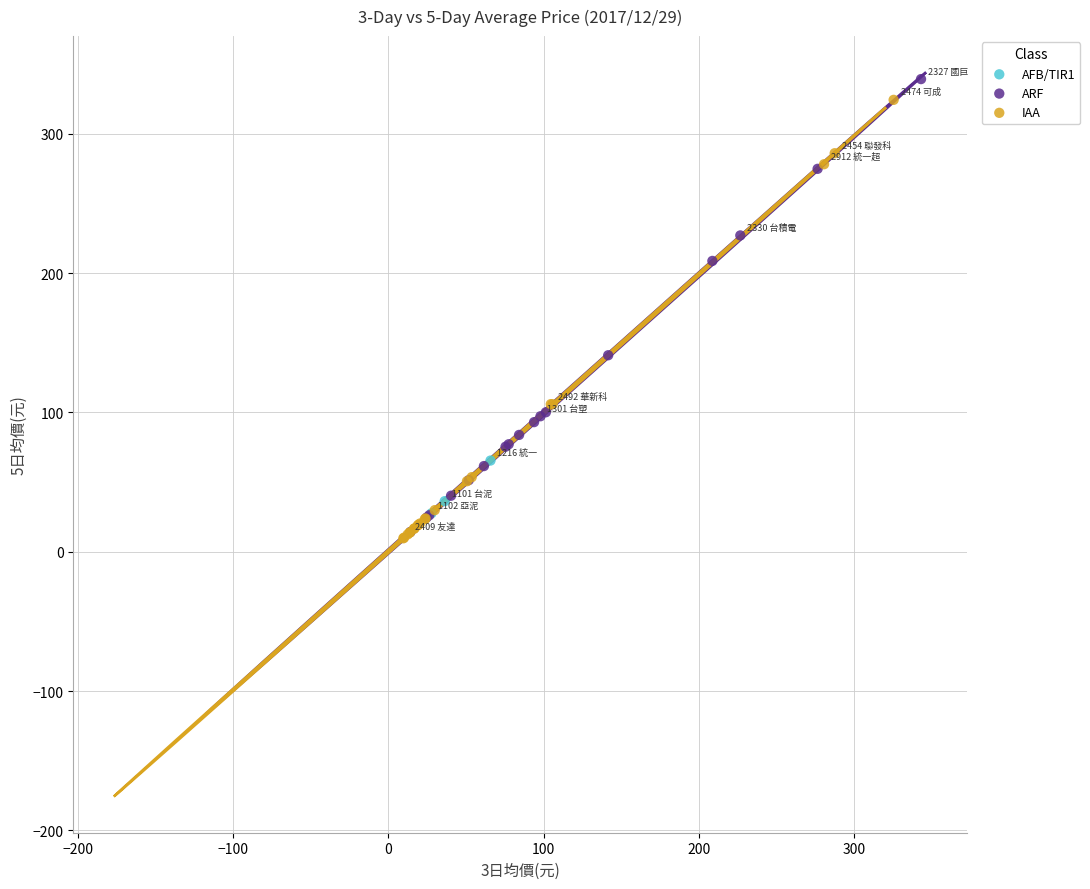

Which series has the largest Y range (max minus min)?

ARF